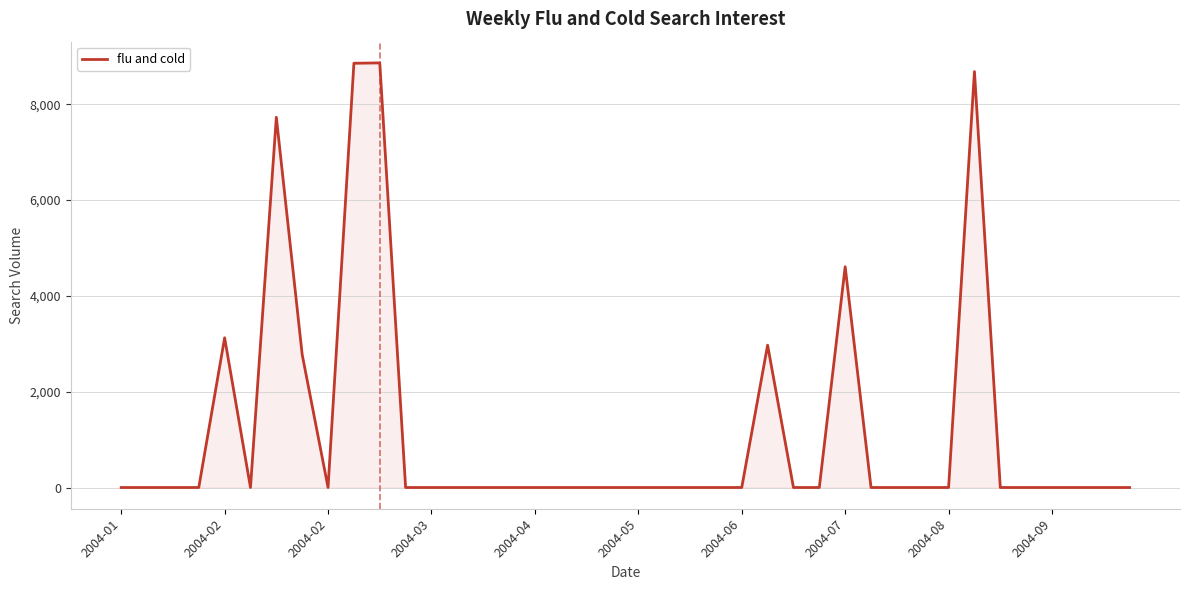

What is the maximum value shown in the chart?

8862.8